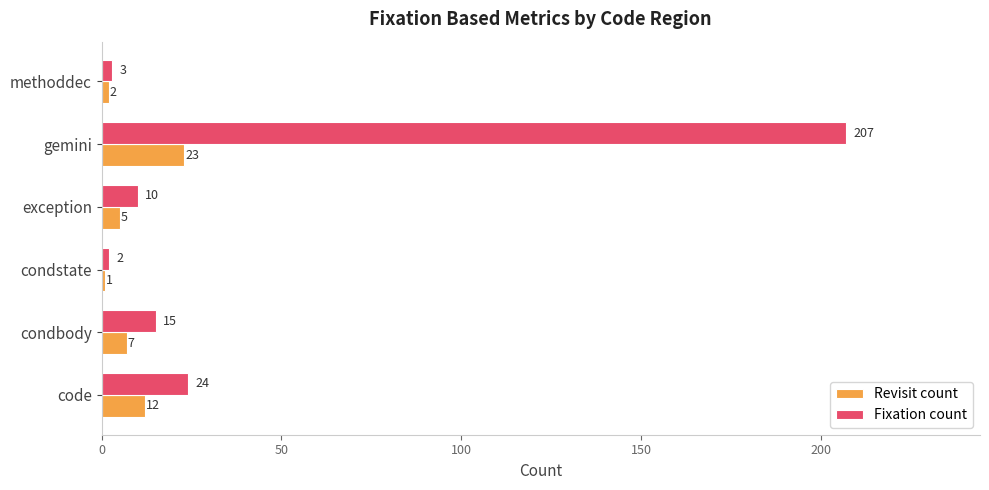

What is the difference between the second highest and second lowest values in the Revisit count series?

10